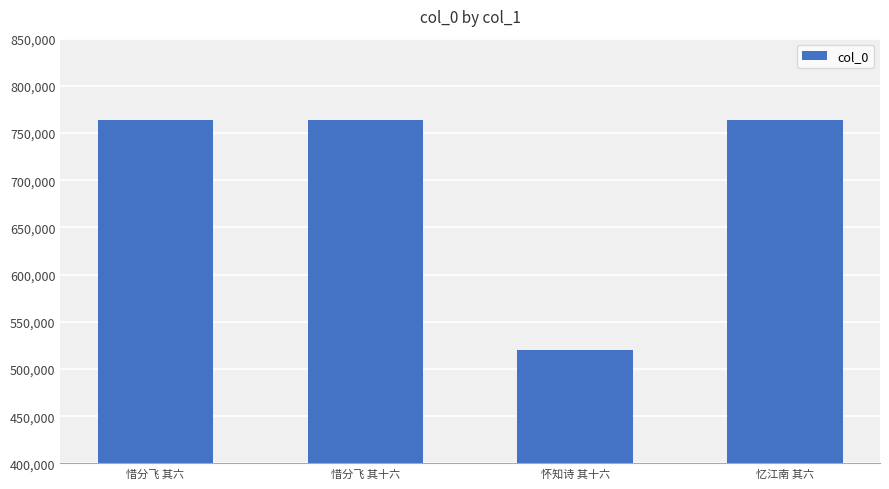

What is the approximate value at 忆江南 其六?

763708